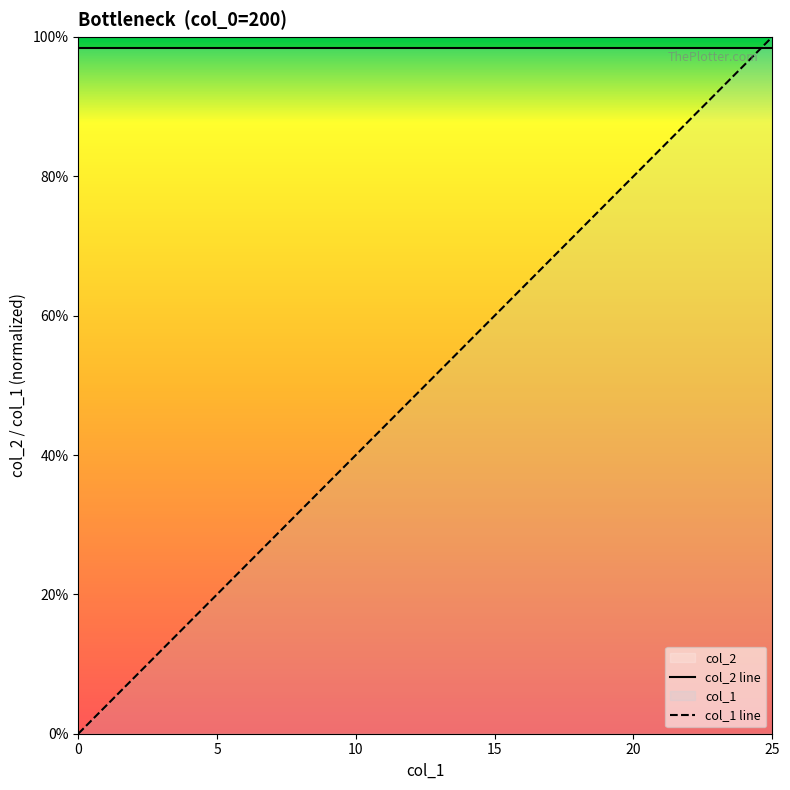

The value at 16 is 0.9. True or false?

False